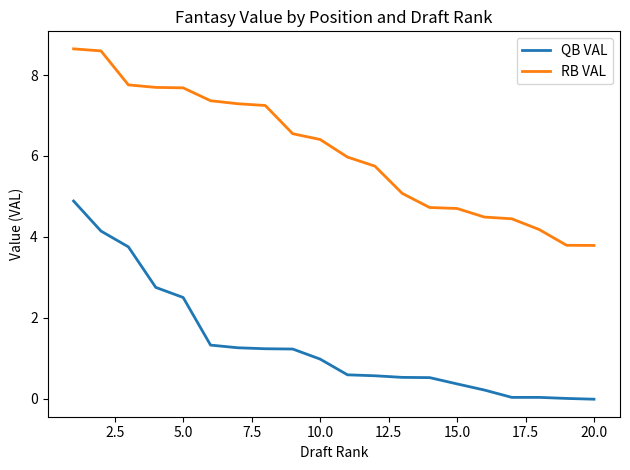

What is the maximum value for QB VAL?

4.9